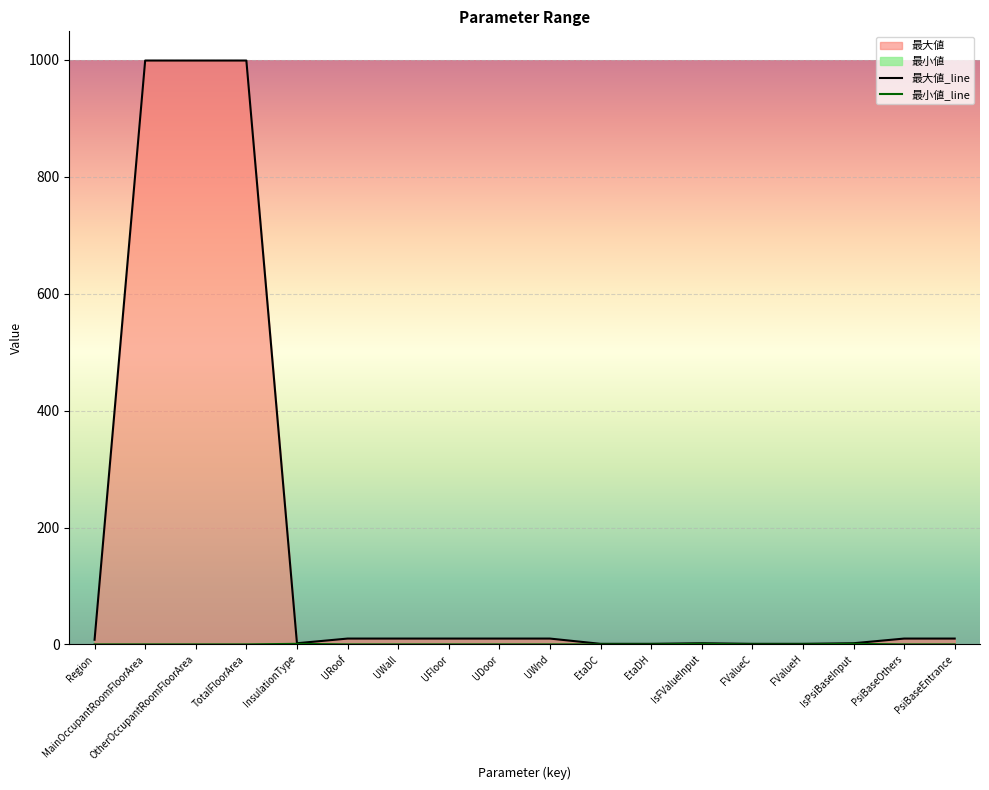

How many data points in 最大値_line are less than 10?

8